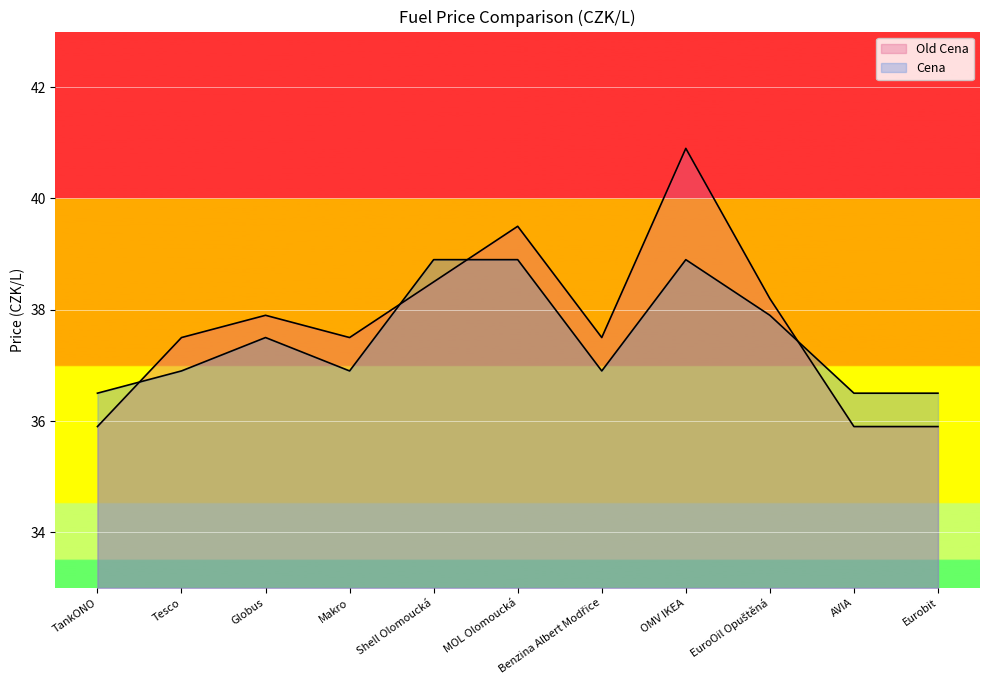

At which category is the sum across all series the highest?

OMV IKEA